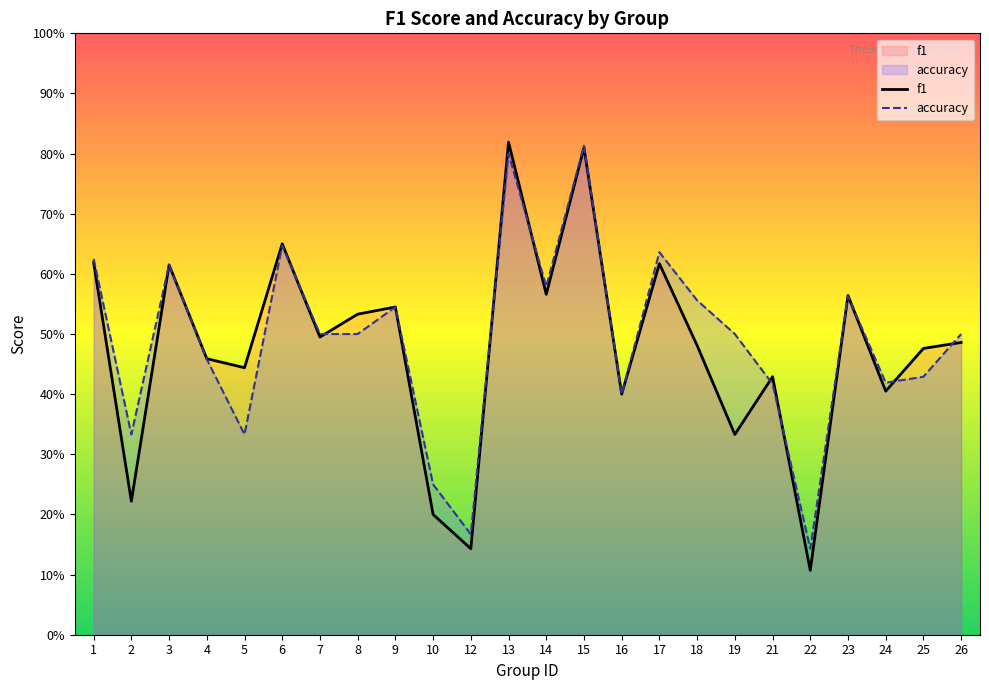

Rank the series by their average value, from lowest to highest.

f1, accuracy